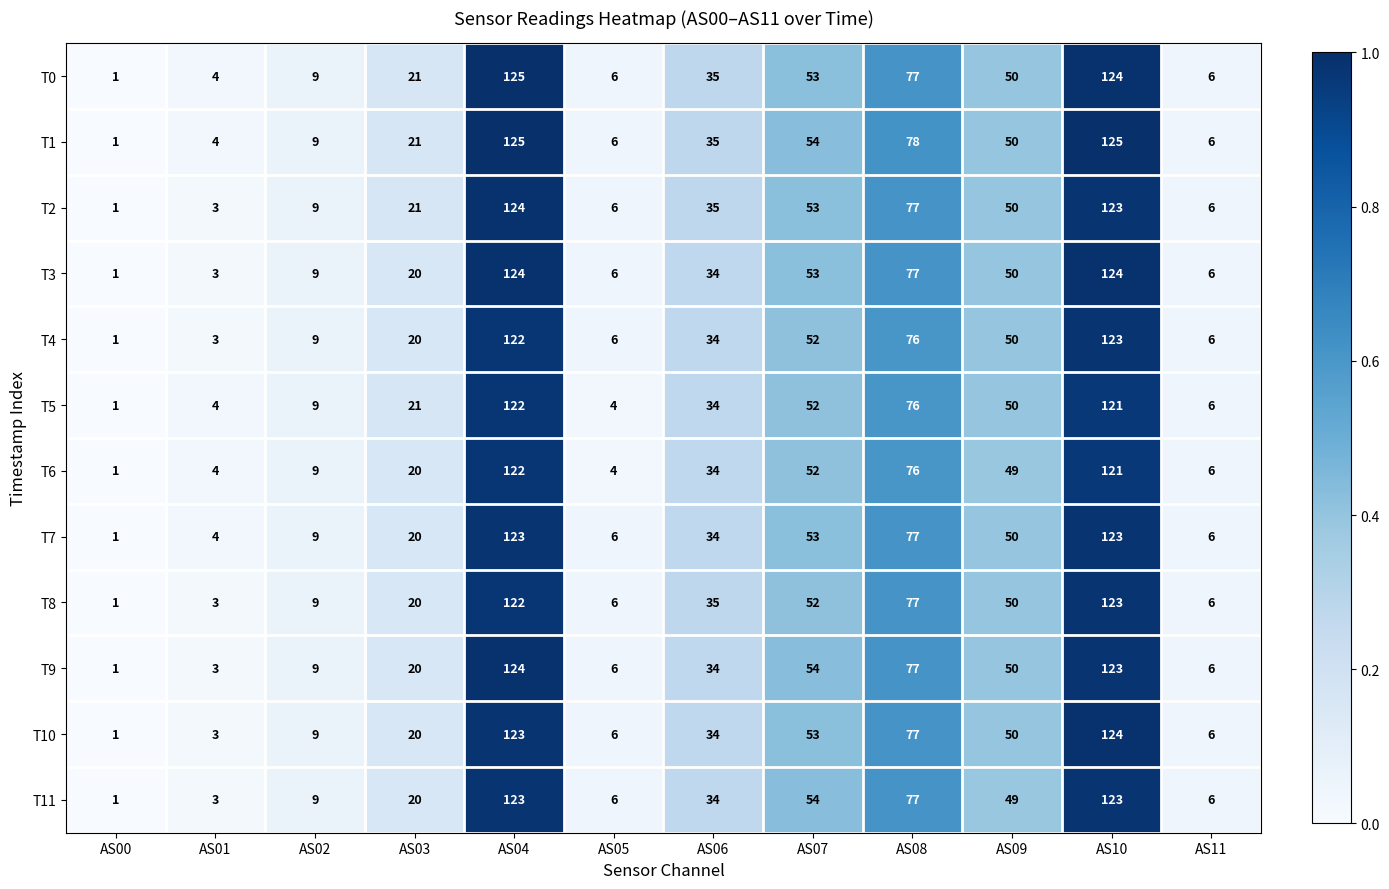

Is it true that T2 equals 3 at AS11?

False